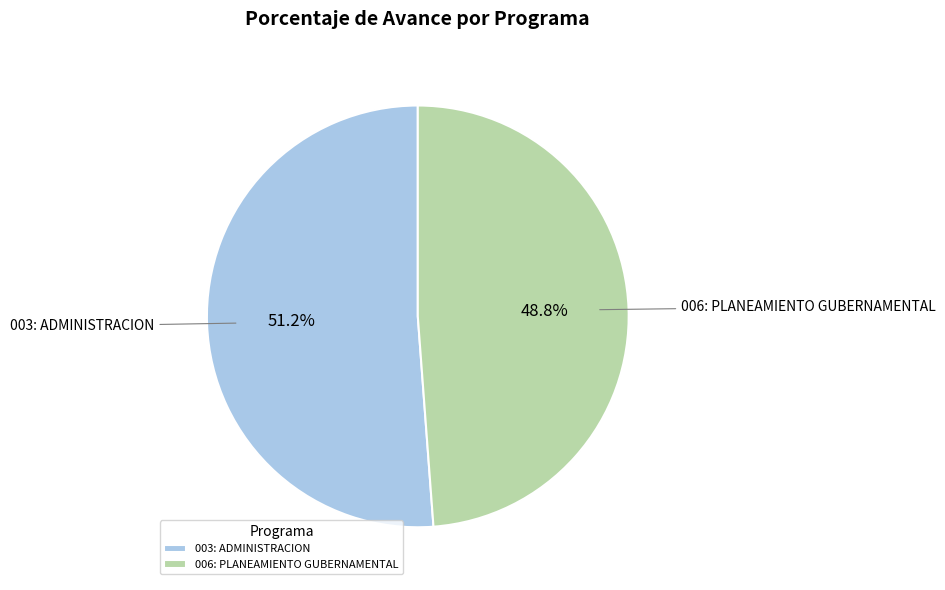

Which slice represents more than half of the pie?

003: ADMINISTRACION